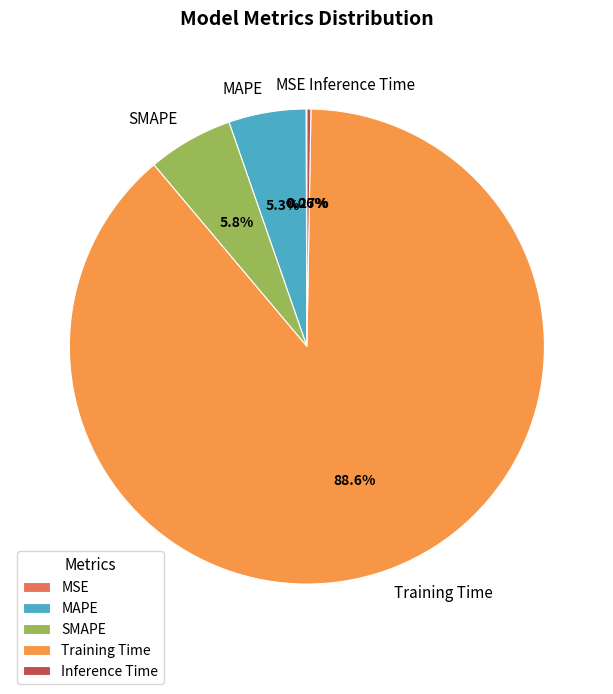

Which slice is the largest?

Training Time